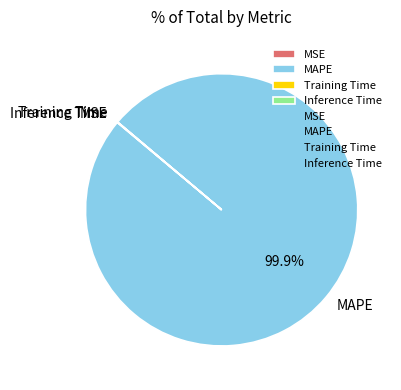

Which slice is the largest?

MAPE